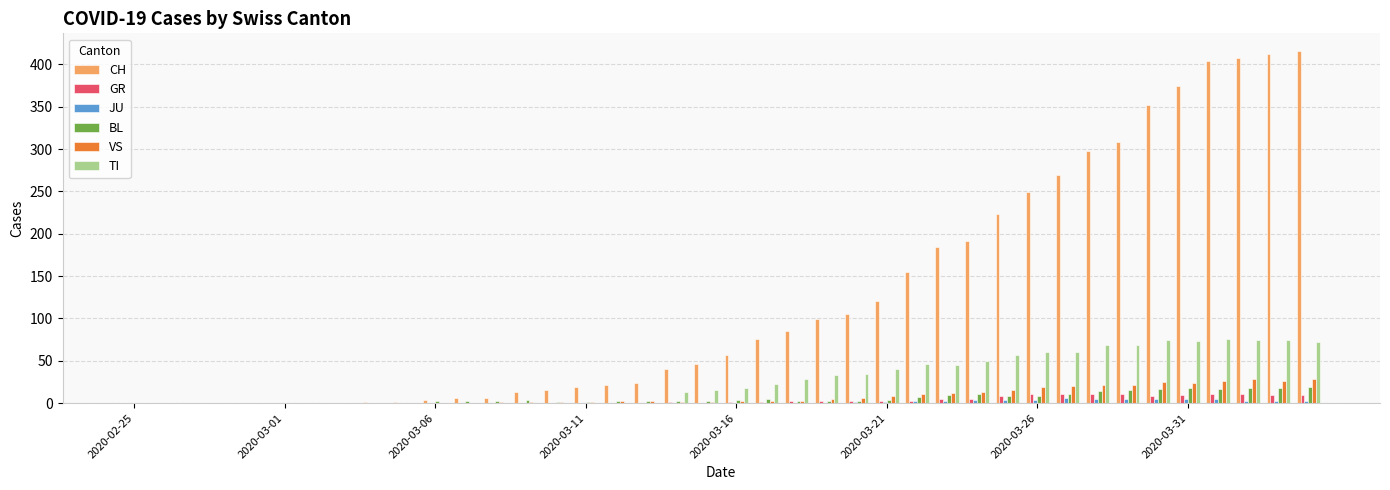

Count the number of data series in this chart.

6